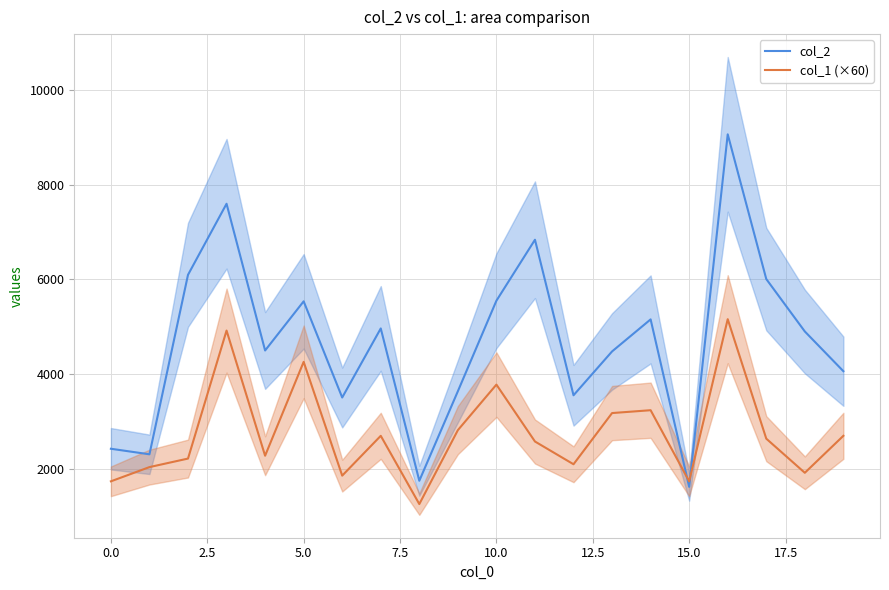

After their last crossing, which series has the higher values: col_2 or col_1 (×60)?

col_2